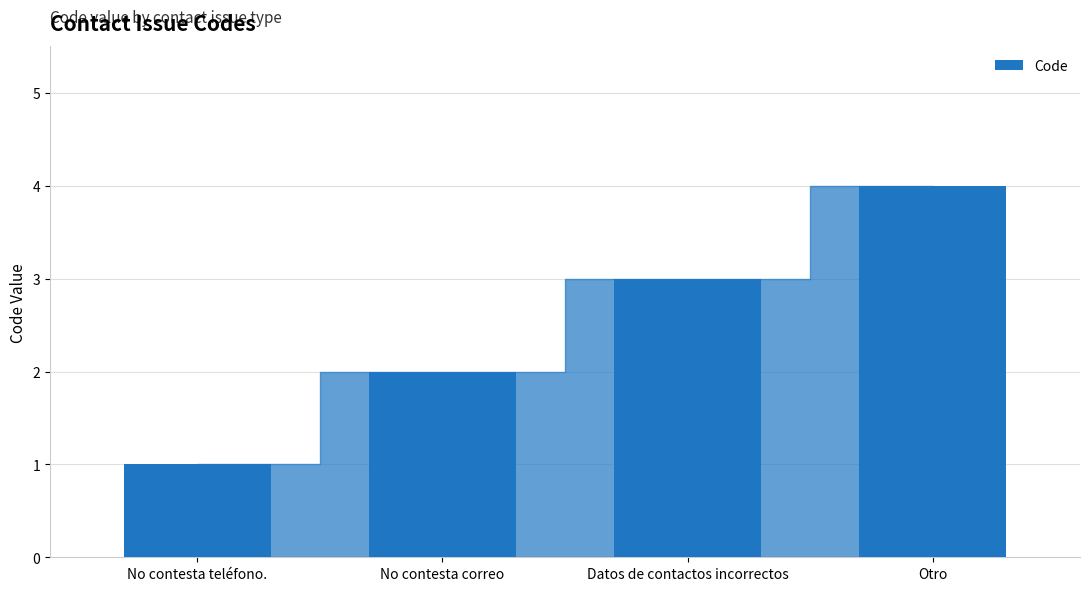

Reading right to left, transcribe all the data shown in this chart.

4	3	2	1